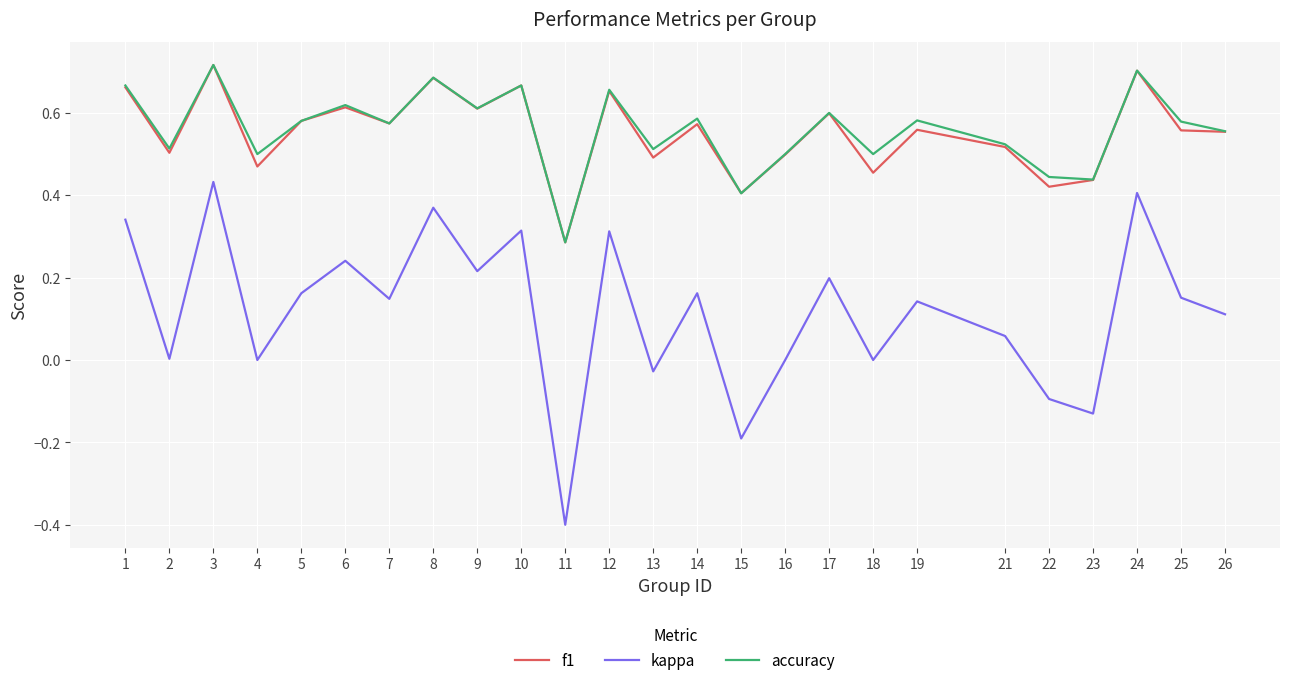

The accuracy series shows 0.6 at 19. True or false?

True